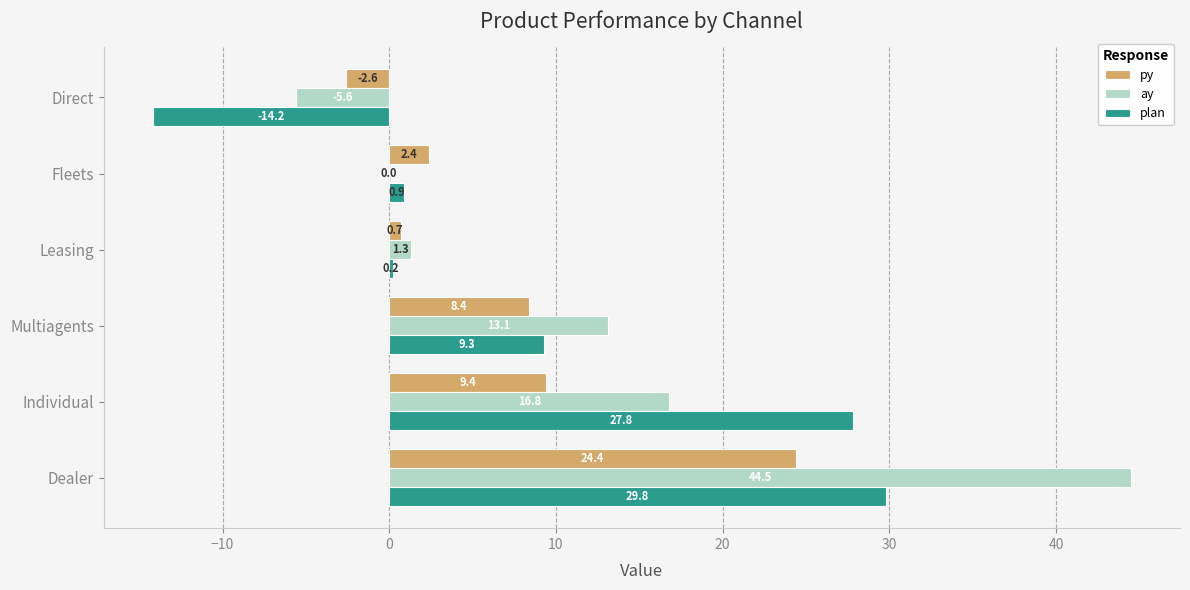

What value does the plan series have at Multiagents?

9.3